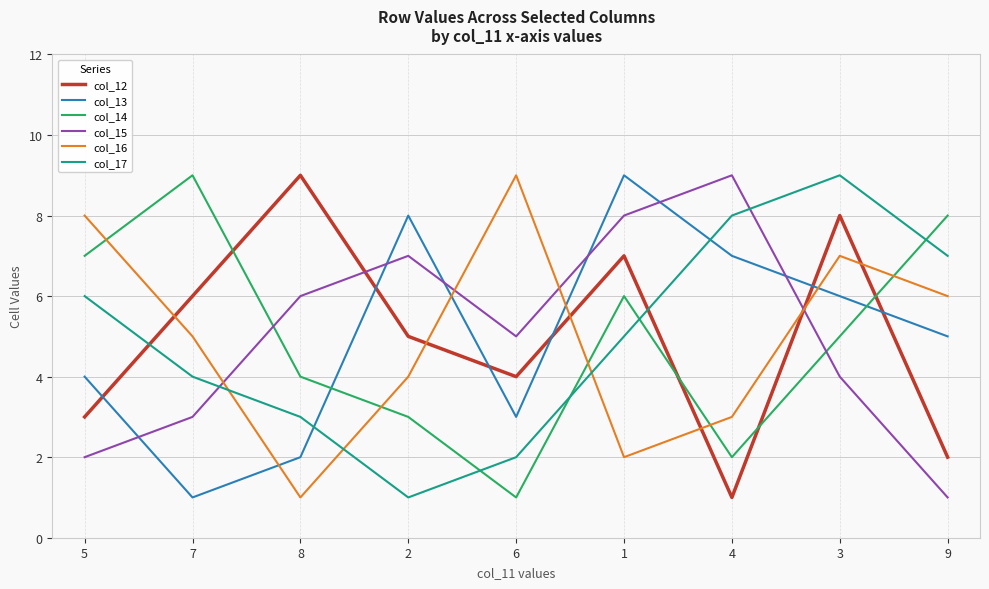

What is the minimum value shown in the chart?

1